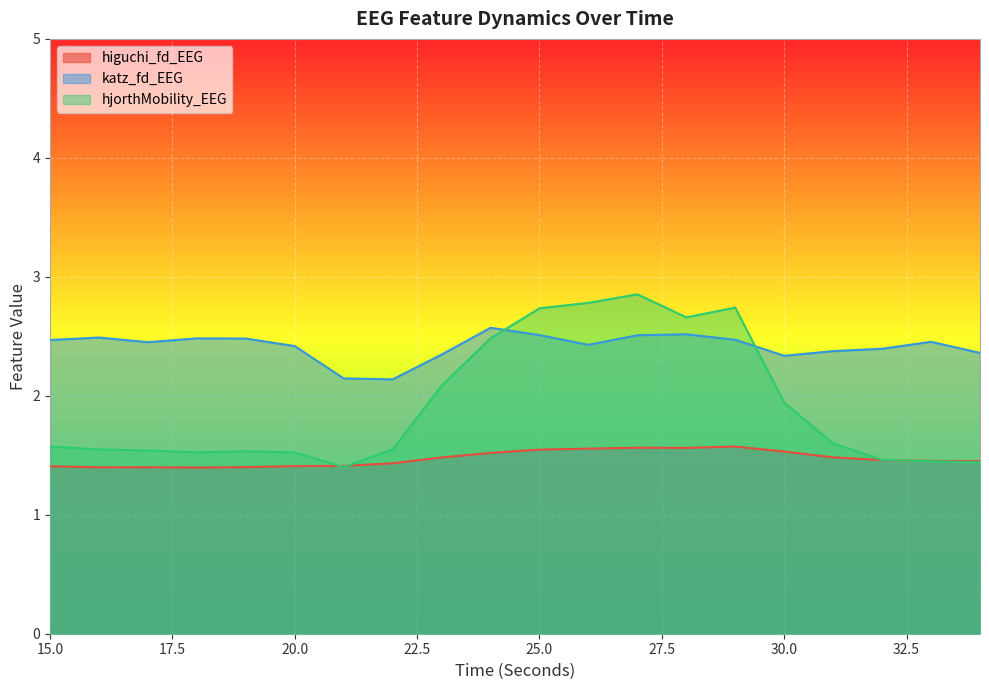

Rank the categories by katz_fd_EEG value from lowest to highest.

22, 21, 30, 23, 34, 31, 32, 20, 26, 17, 33, 15, 29, 19, 18, 16, 27, 25, 28, 24